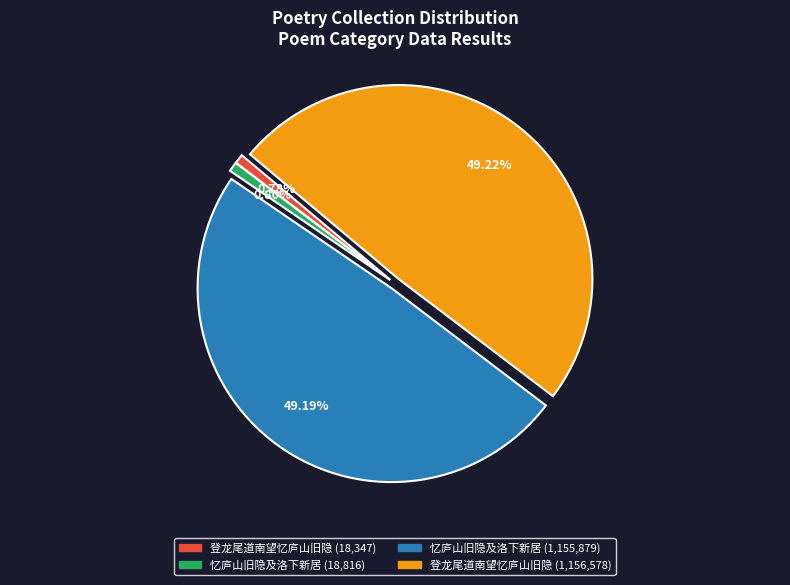

Is there a majority slice in this chart?

No